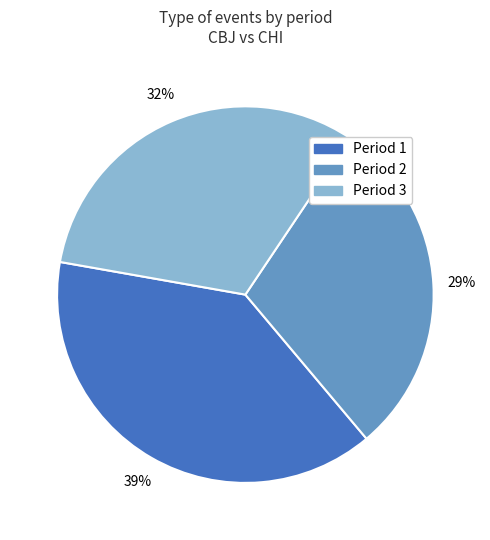

Count the number of slices in the pie.

3